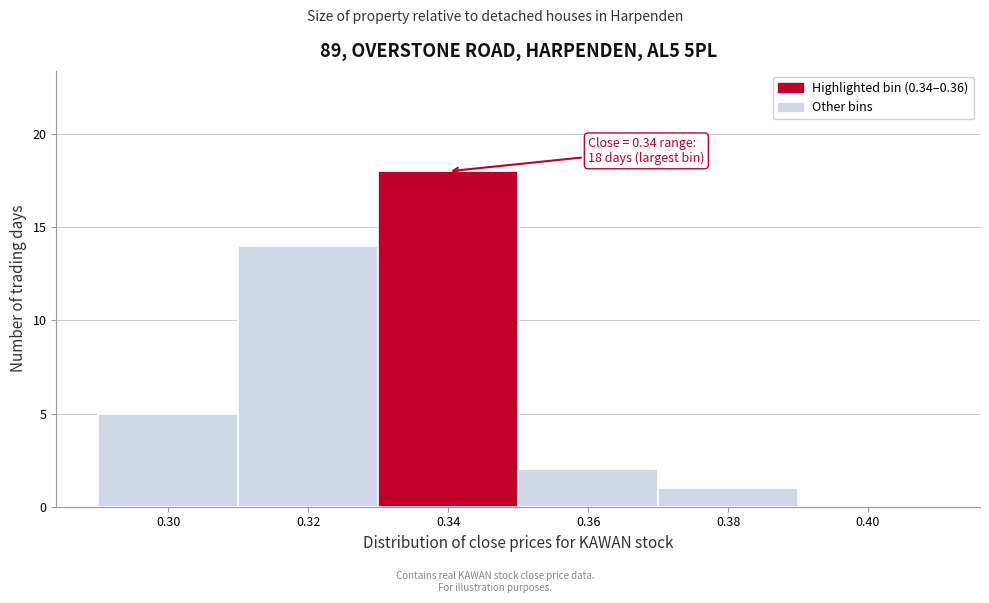

Reading right to left, extract all data points from this chart.

0.40=0	0.38=1	0.36=2	0.34=18	0.32=14	0.30=5